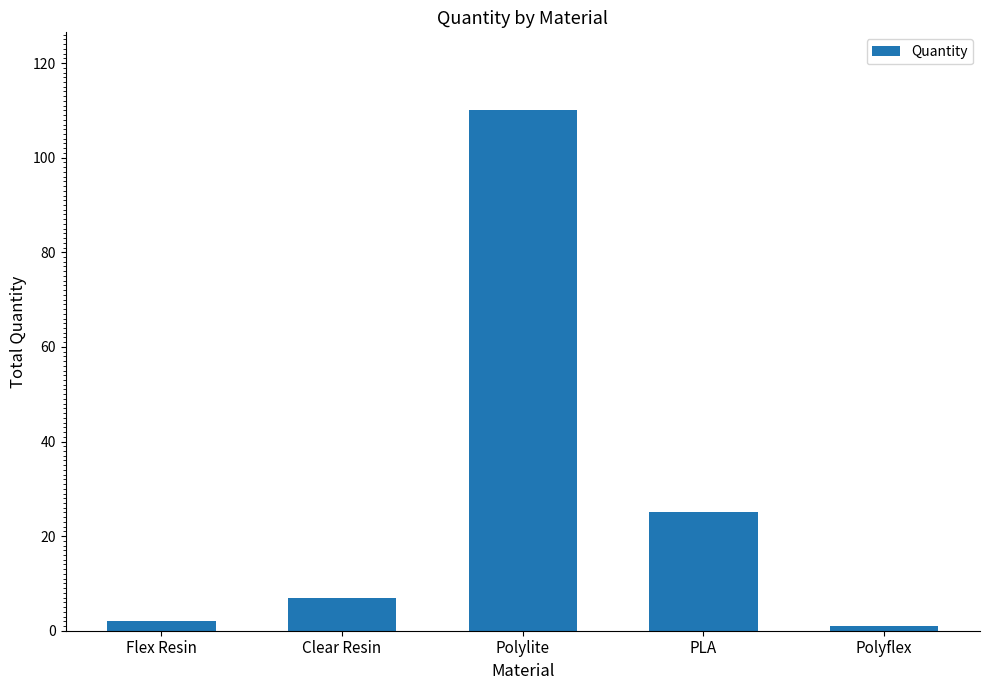

Is it true that the value at PLA is 25?

True